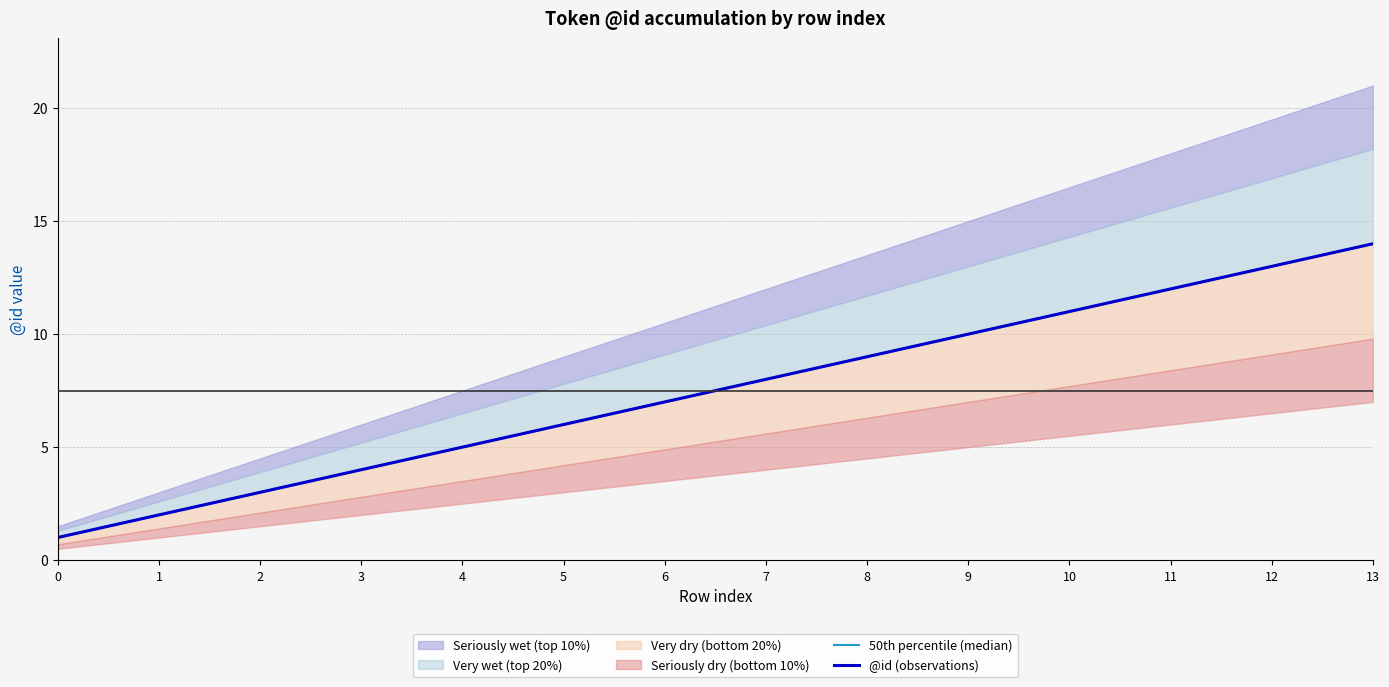

How many categories are shown in the chart?

14